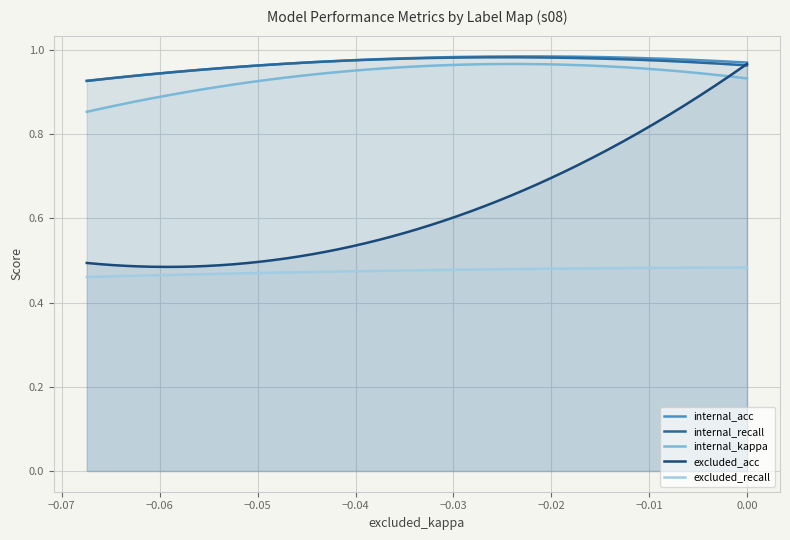

What is the value of the internal_acc point at the 4th from the left?

1.0